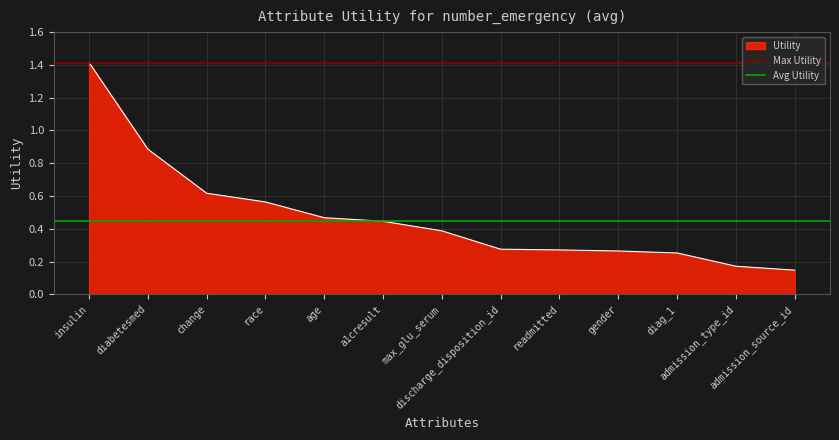

At which category is the sum across all series the highest?

insulin